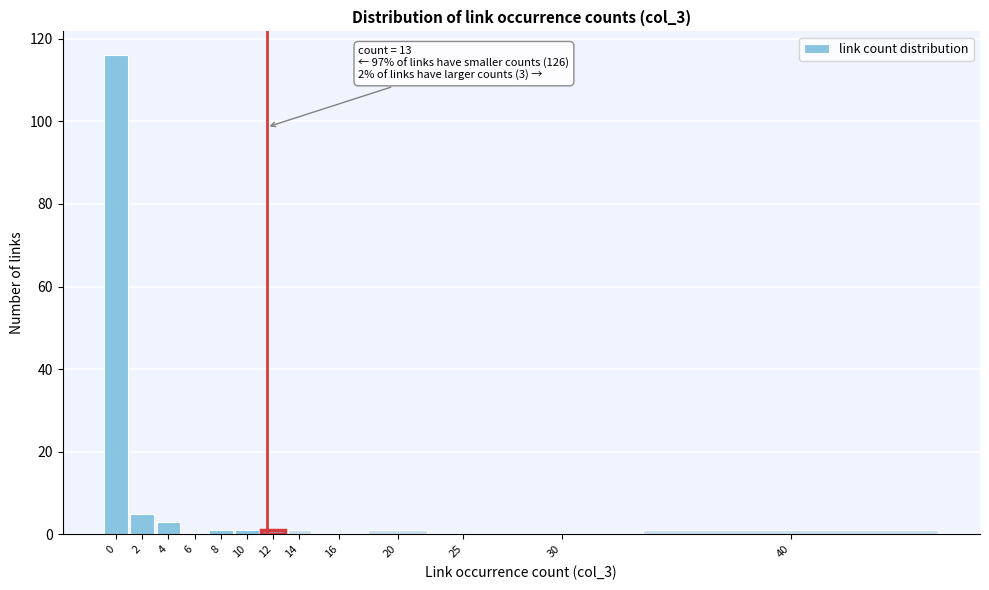

Reading right to left, transcribe all the data shown in this chart.

40=1	30=0	25=0	20=1	16=0	14=1	12=1	10=1	8=1	6=0	4=3	2=5	0=116